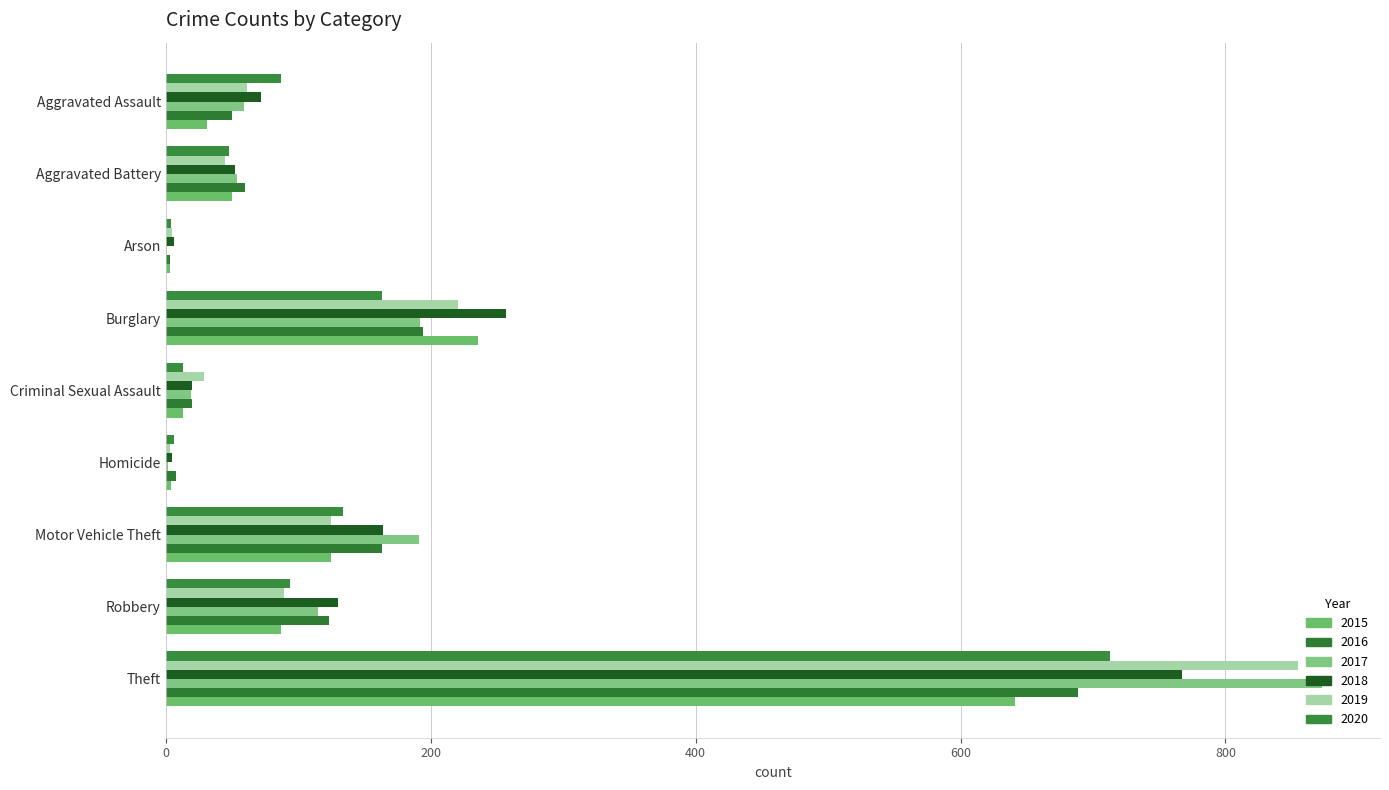

Count the number of data series in this chart.

6